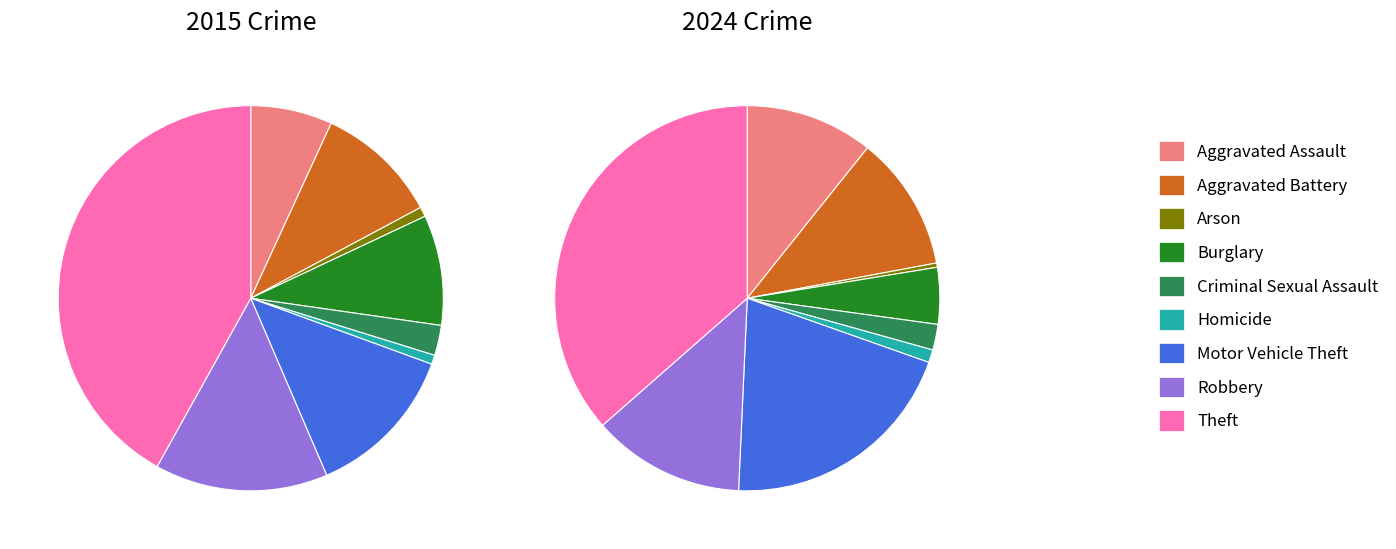

What is the difference between the highest and lowest values at 4?

5